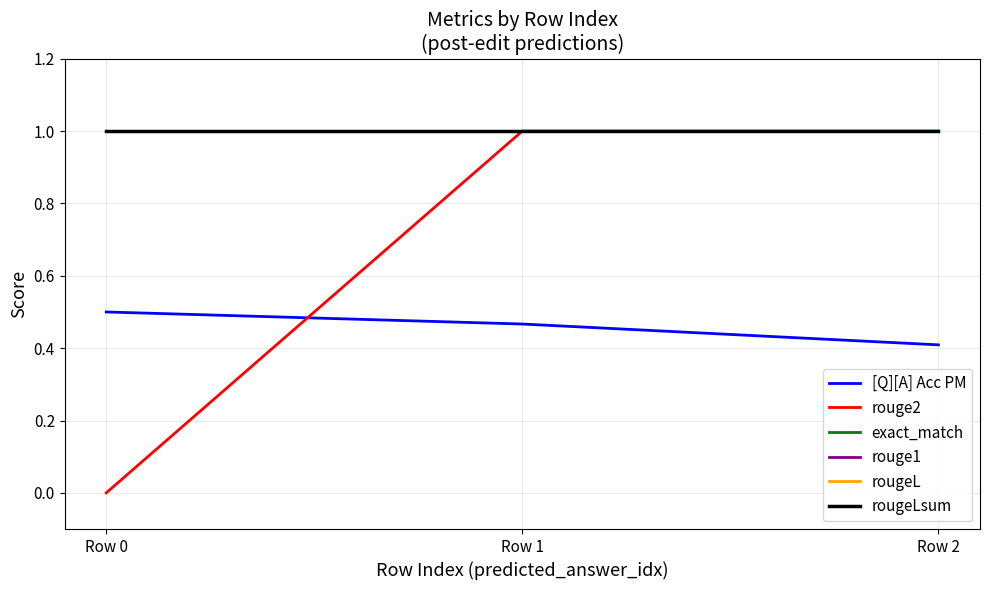

Does the chart display data point markers on the line(s)?

No